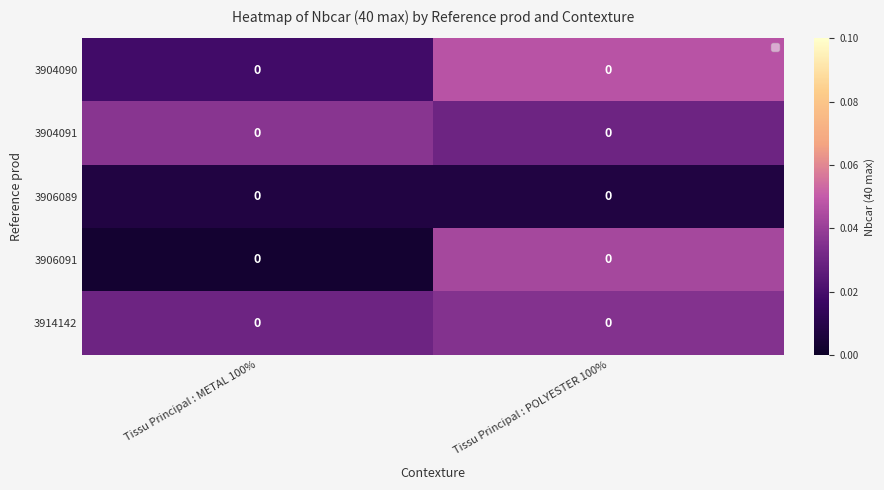

True or false: 3914142 has a value of 0.1 at Tissu Principal : METAL 100%.

False